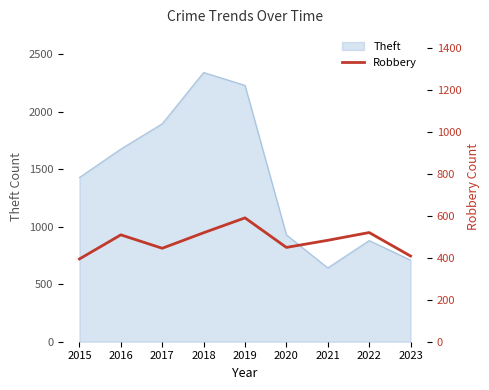

Which category has the lowest value in the Theft series?

2021